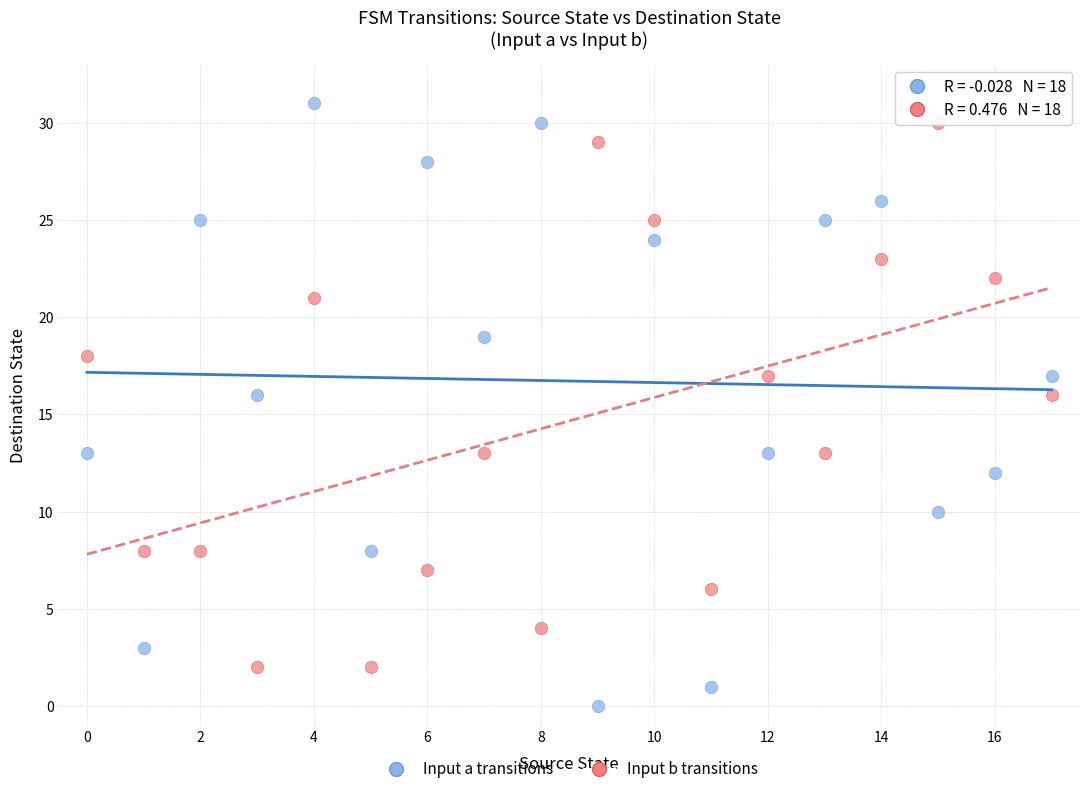

Which series has the widest spread of Y values?

Input a transitions